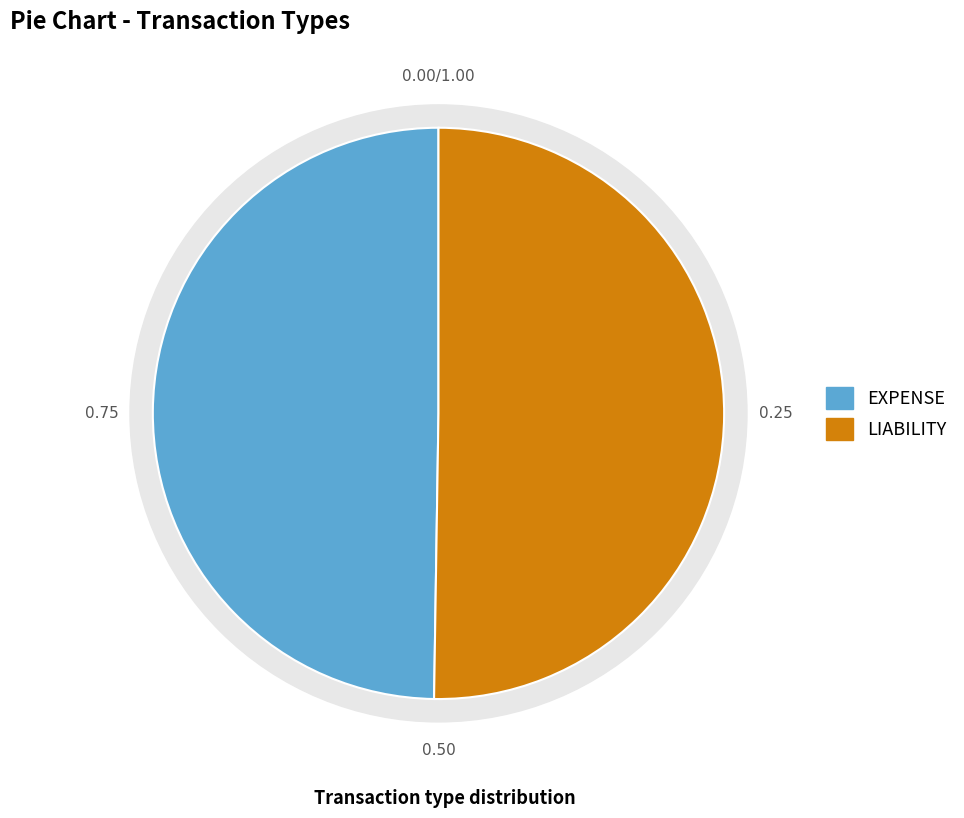

Which has a higher value, EXPENSE or LIABILITY?

LIABILITY